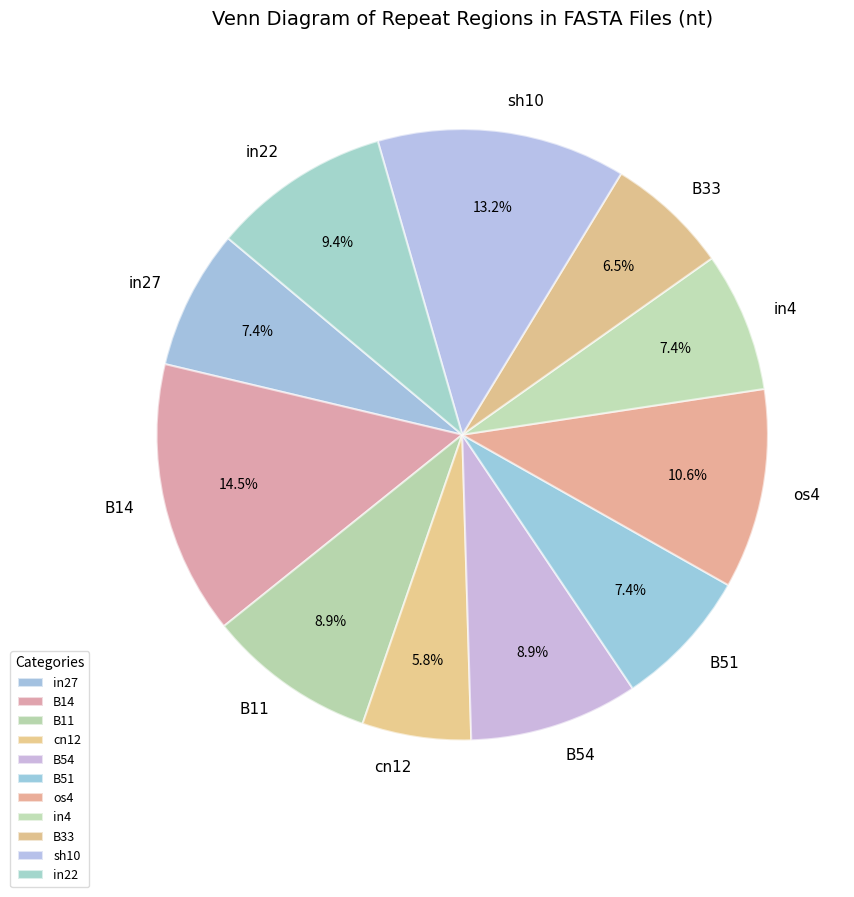

Do B14 and in4 together represent more than half of the pie?

No